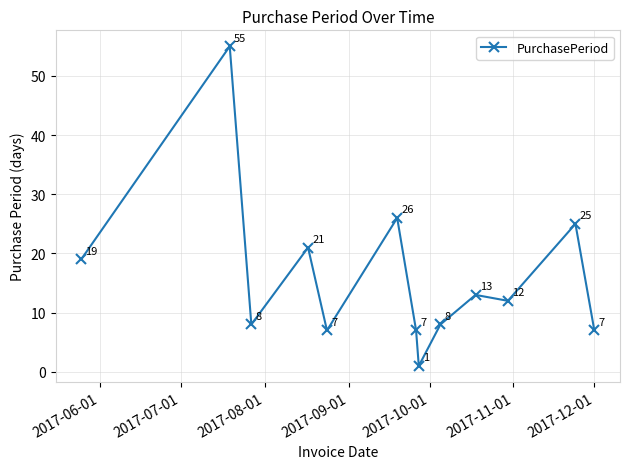

Does the chart display data point markers on the line(s)?

Yes